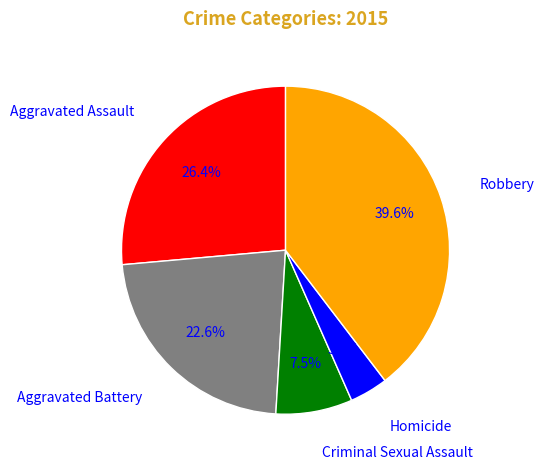

Rank the categories by value from lowest to highest.

Homicide, Criminal Sexual Assault, Aggravated Battery, Aggravated Assault, Robbery